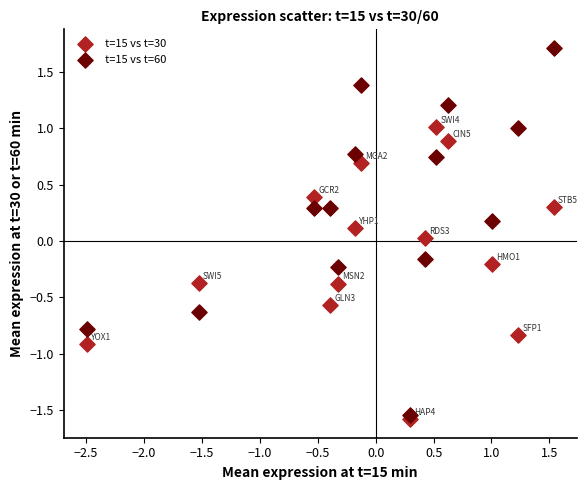

Which series contains the lowest Y value?

t=15 vs t=30